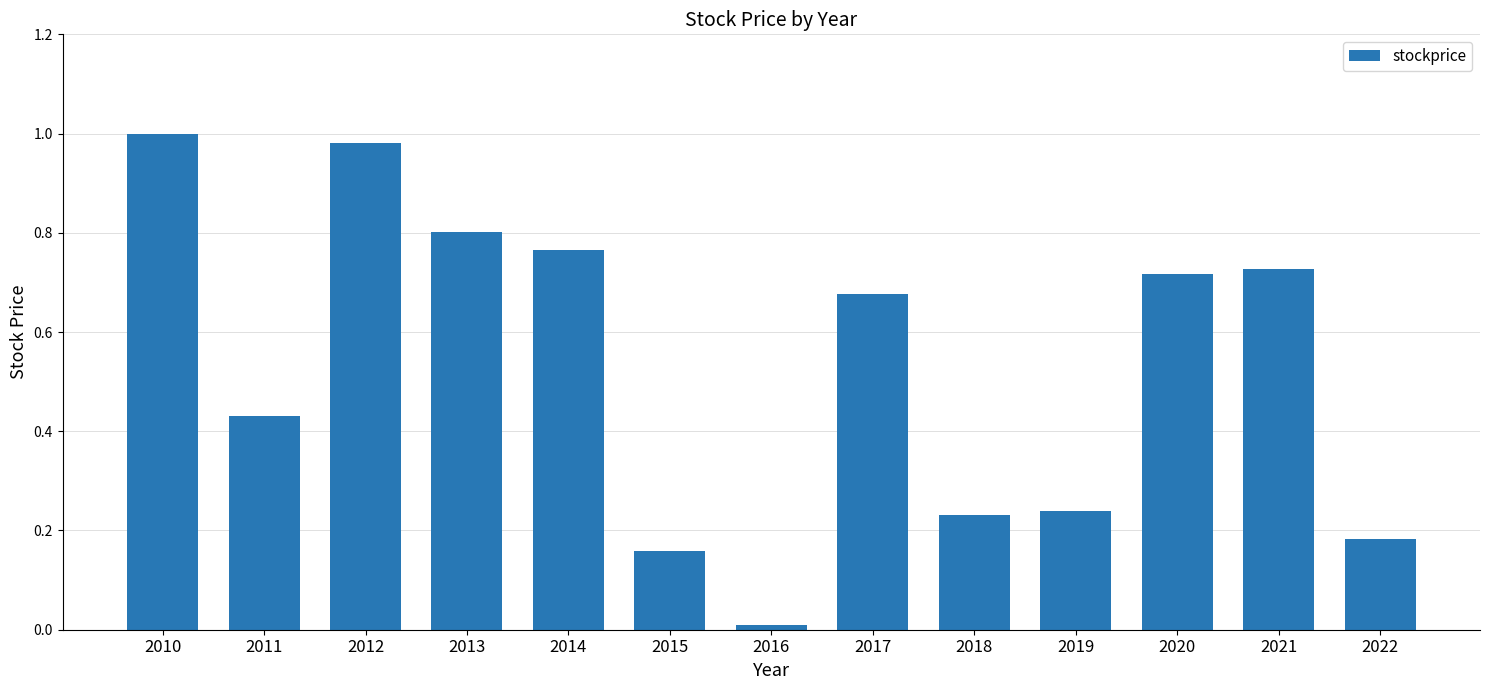

Between 2018 and 2021, which is larger?

2021